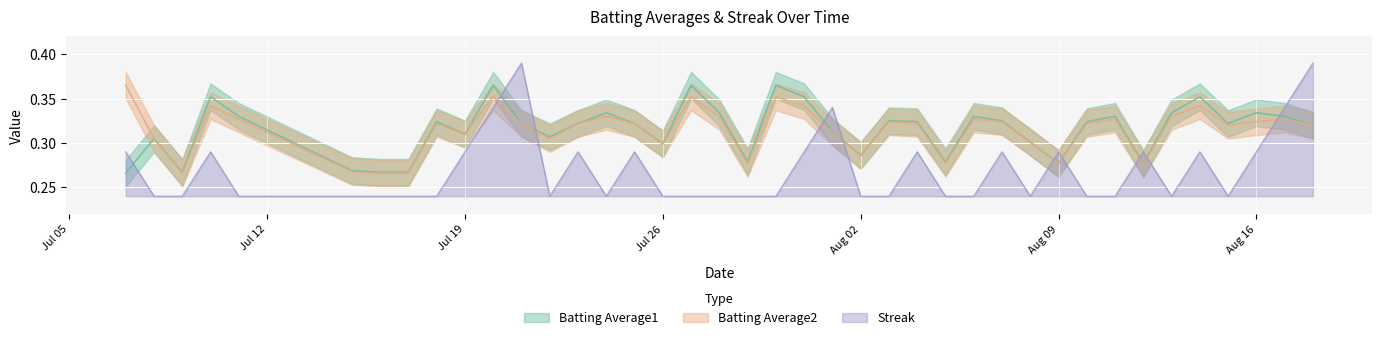

True or false: Batting Average1 has more than 2 points higher than both neighbors.

True